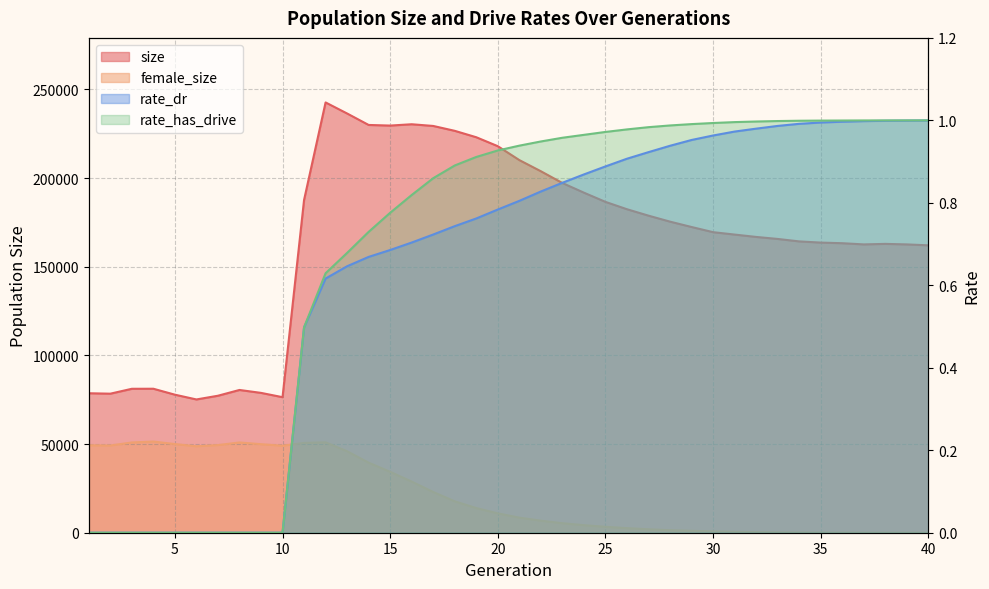

What is the maximum value shown in the chart?

242646.0